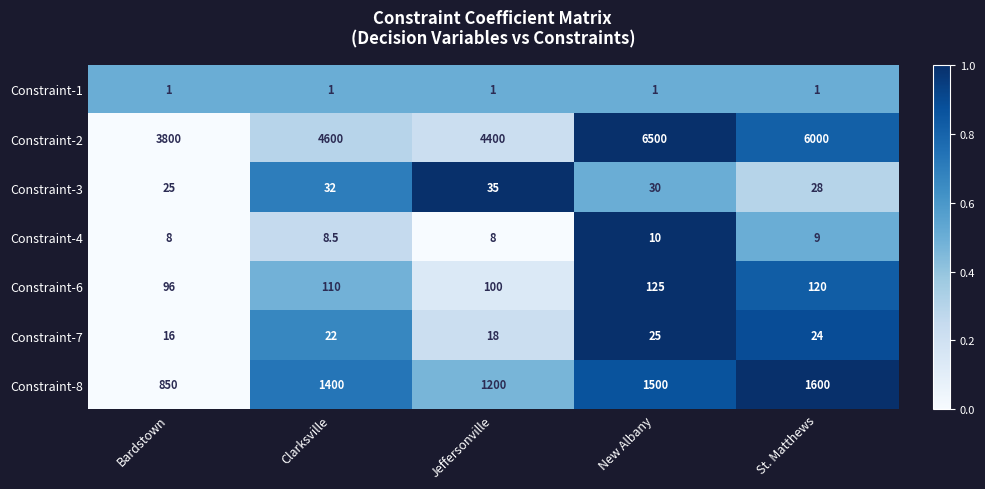

What is the spread (max minus min) of values at Clarksville?

4599.0